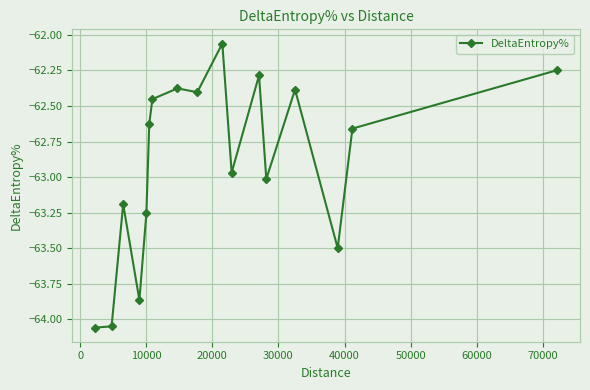

What is the value of the 12th point from the left?

-62.3